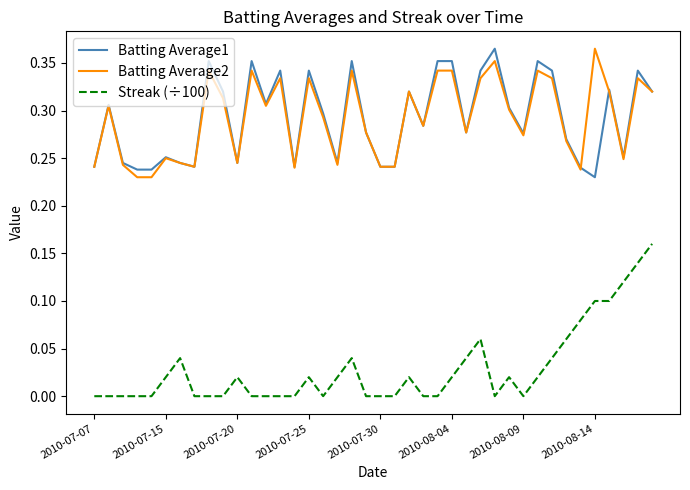

True or false: Batting Average2 and Streak (÷100) cross at least once.

False